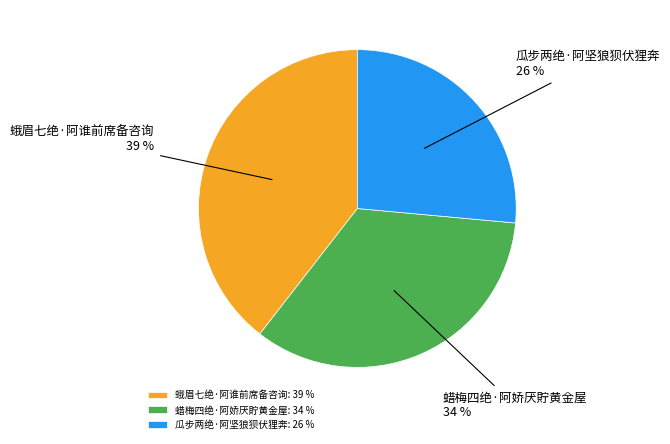

Rank the categories by value from lowest to highest.

瓜步两绝·阿坚狼狈伏狸奔, 蜡梅四绝·阿娇厌貯黄金屋, 蛾眉七绝·阿谁前席备咨询